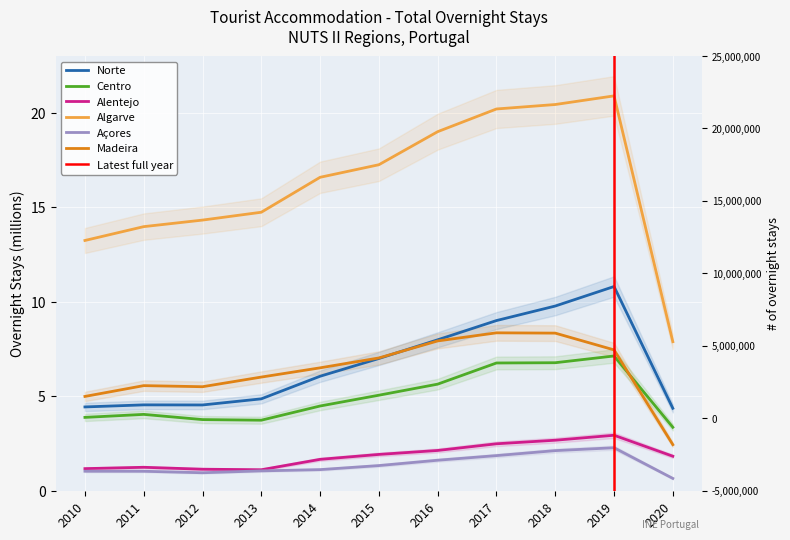

How many values in the Algarve series exceed 16?

6